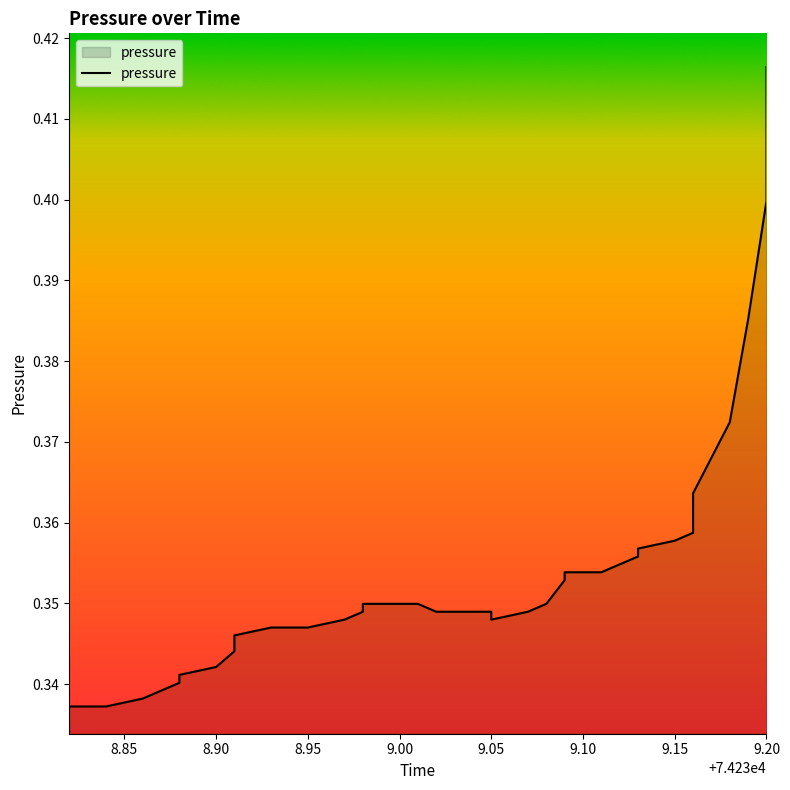

What is the minimum value shown in the chart?

0.3